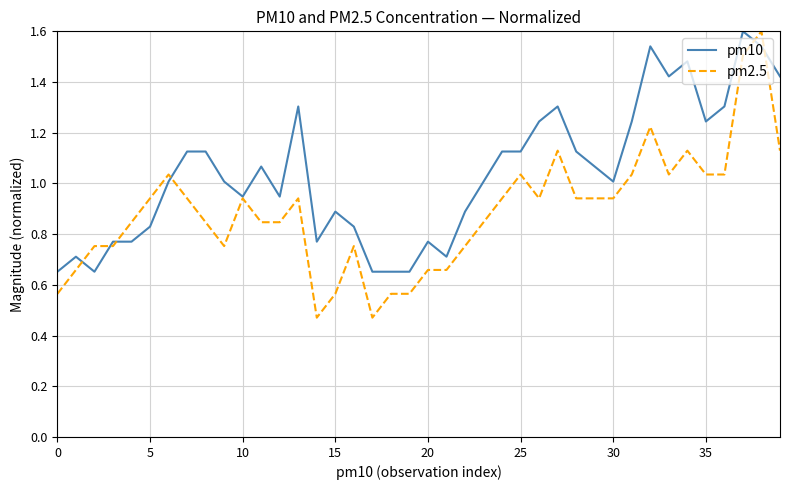

What is the greatest value displayed?

1.6